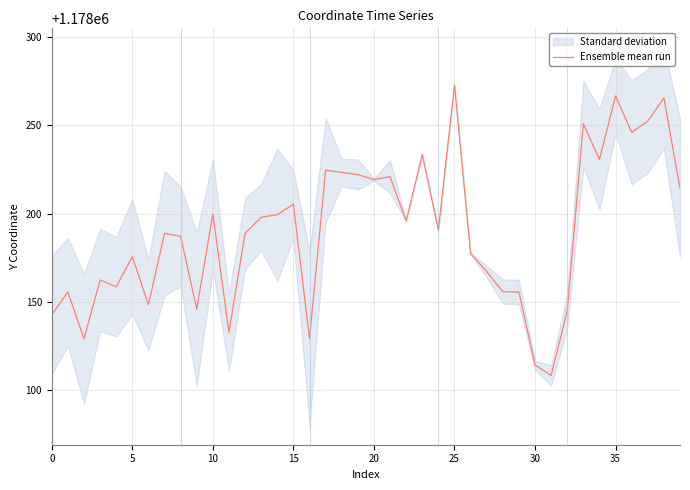

How many points are higher than both their immediate neighbors (excluding endpoints)?

13